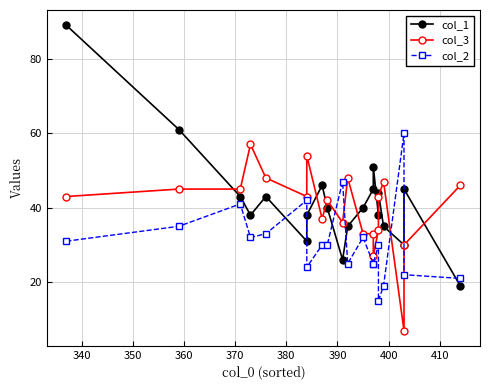

At how many categories does at least one series exceed 85?

1